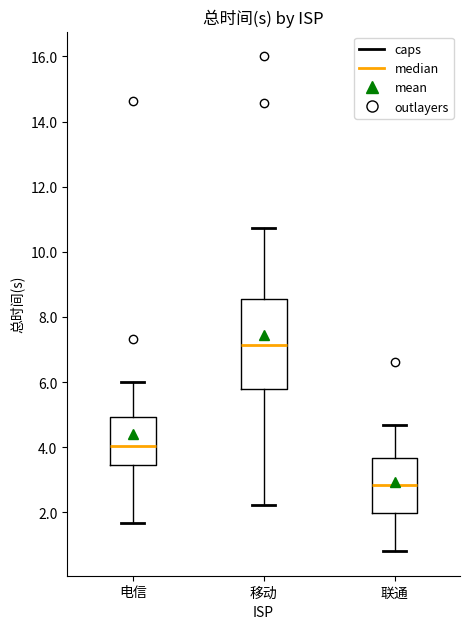

Reading left to right, transcribe this box plot: for each box, give where its median line is, the range the box spans, and where its two whiskers end, as read against the y-axis. The values are not printed on the chart, so give them approximately, as read against the axis.

电信: median 4.0, box 3.4 to 5.0, whiskers 1.6 to 6.0
移动: median 7.2, box 5.8 to 8.6, whiskers 2.2 to 10.8
联通: median 2.8, box 2.0 to 3.6, whiskers 0.8 to 4.6